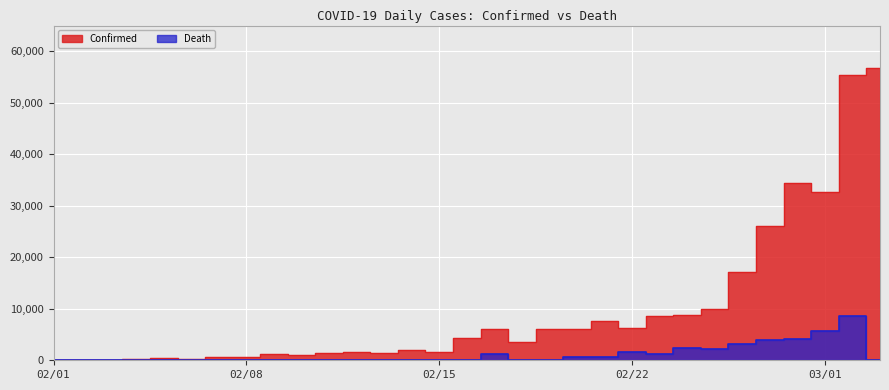

How many values in the Death series exceed 47?

16